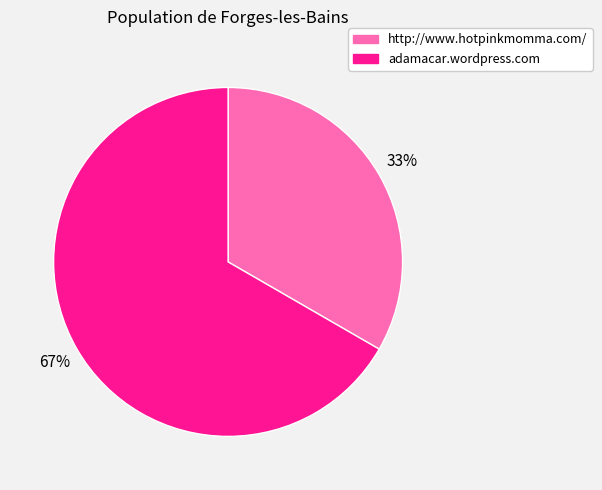

True or false: http://www.hotpinkmomma.com/ accounts for 47% of the total.

False